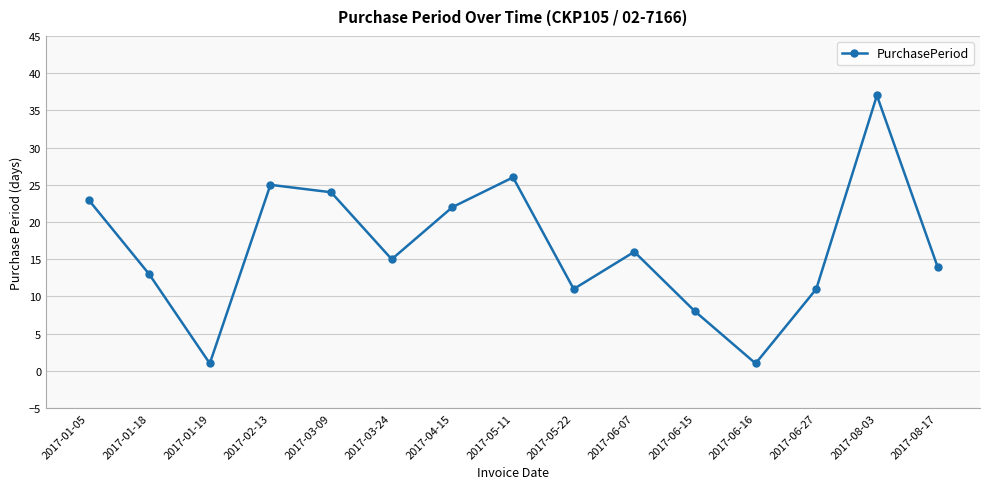

How many interior local peaks (higher than both neighbors) does the data have?

4